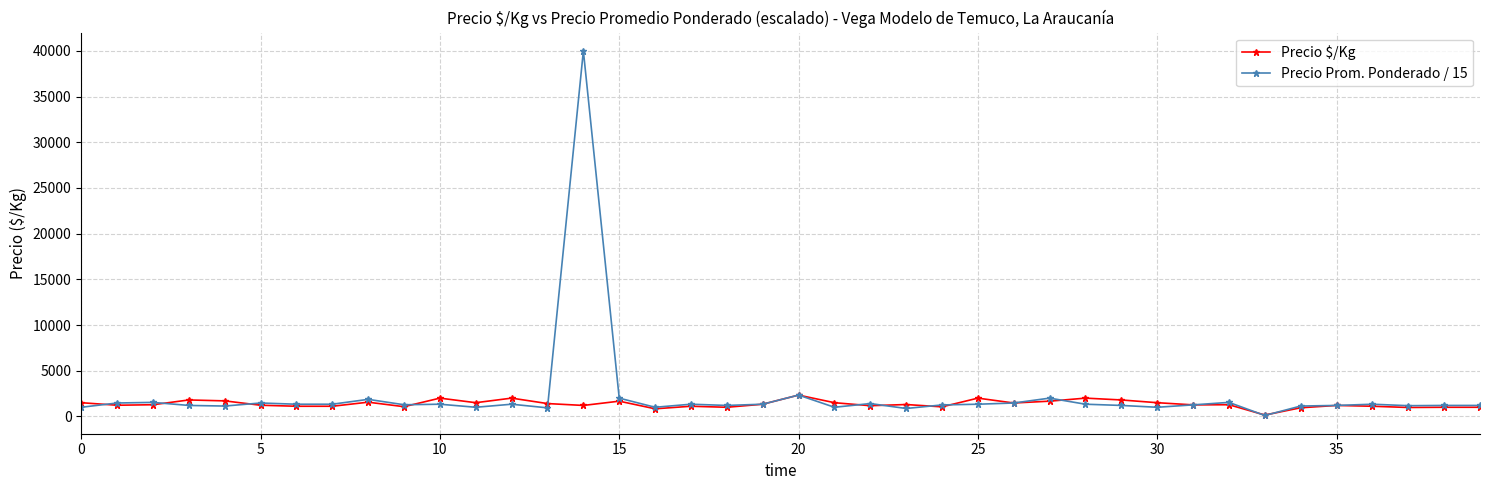

How many values in the Precio $/Kg series are below 1278?

19